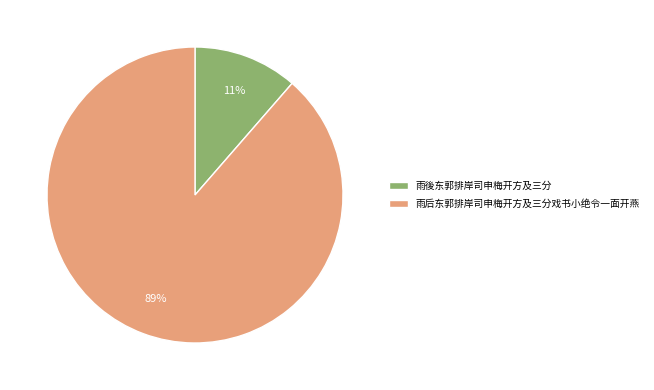

Is 雨后东郭排岸司申梅开方及三分戏书小绝令一面开燕 the majority of the pie?

Yes